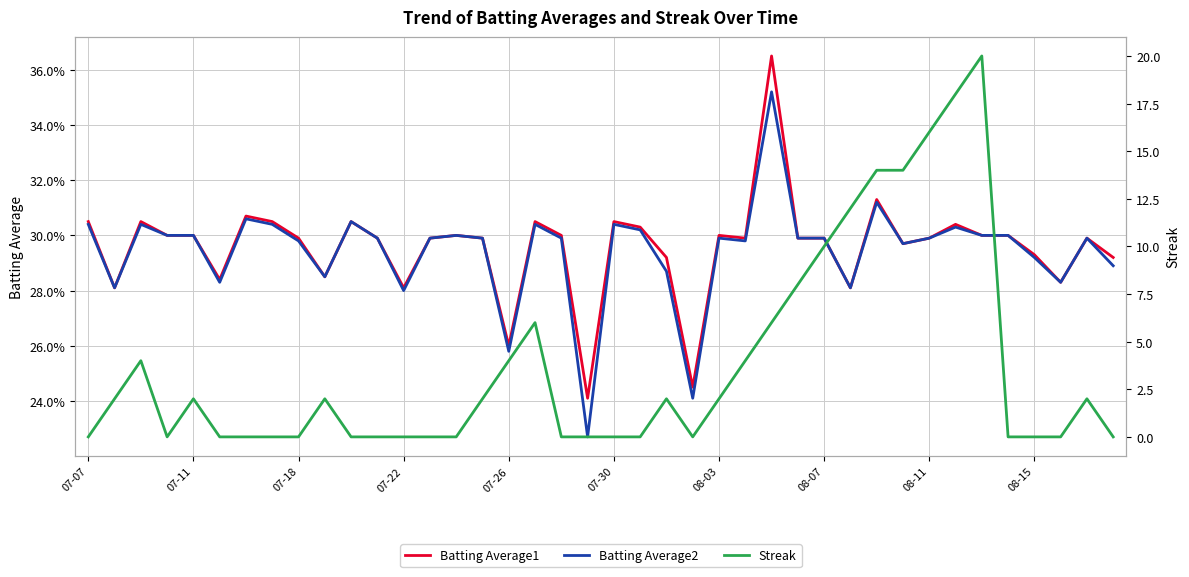

How many lines are shown in the chart?

3